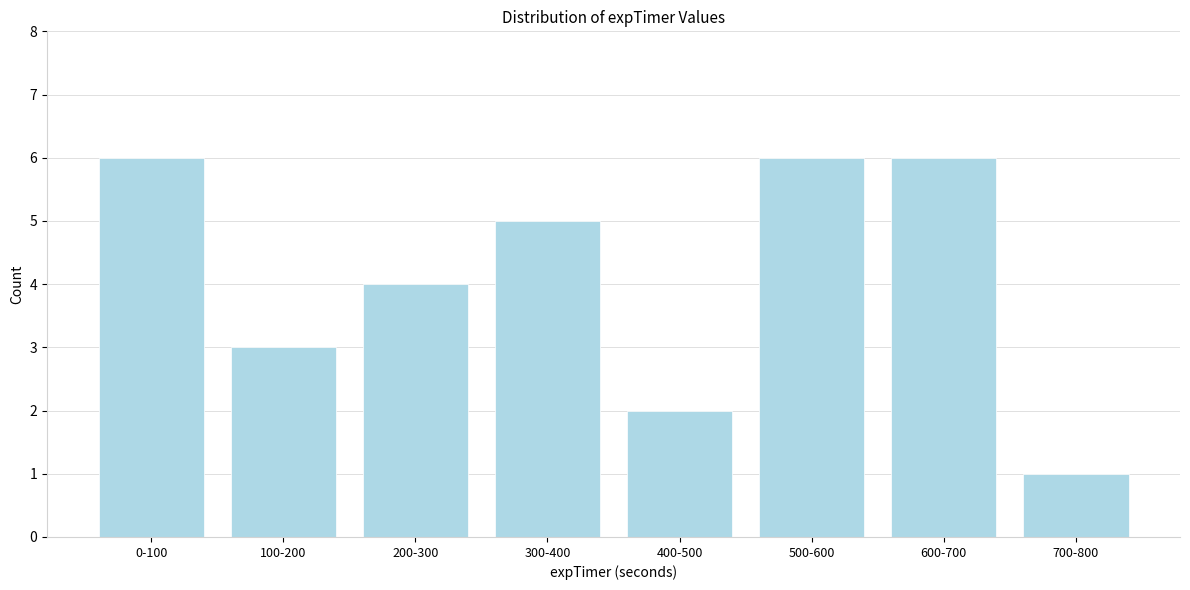

Reading right to left, what are all the values shown in this chart?

1	6	6	2	5	4	3	6